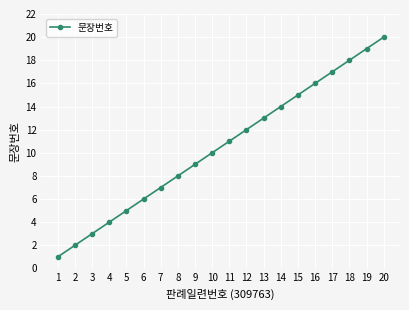

What is the difference between the second highest and minimum values?

18